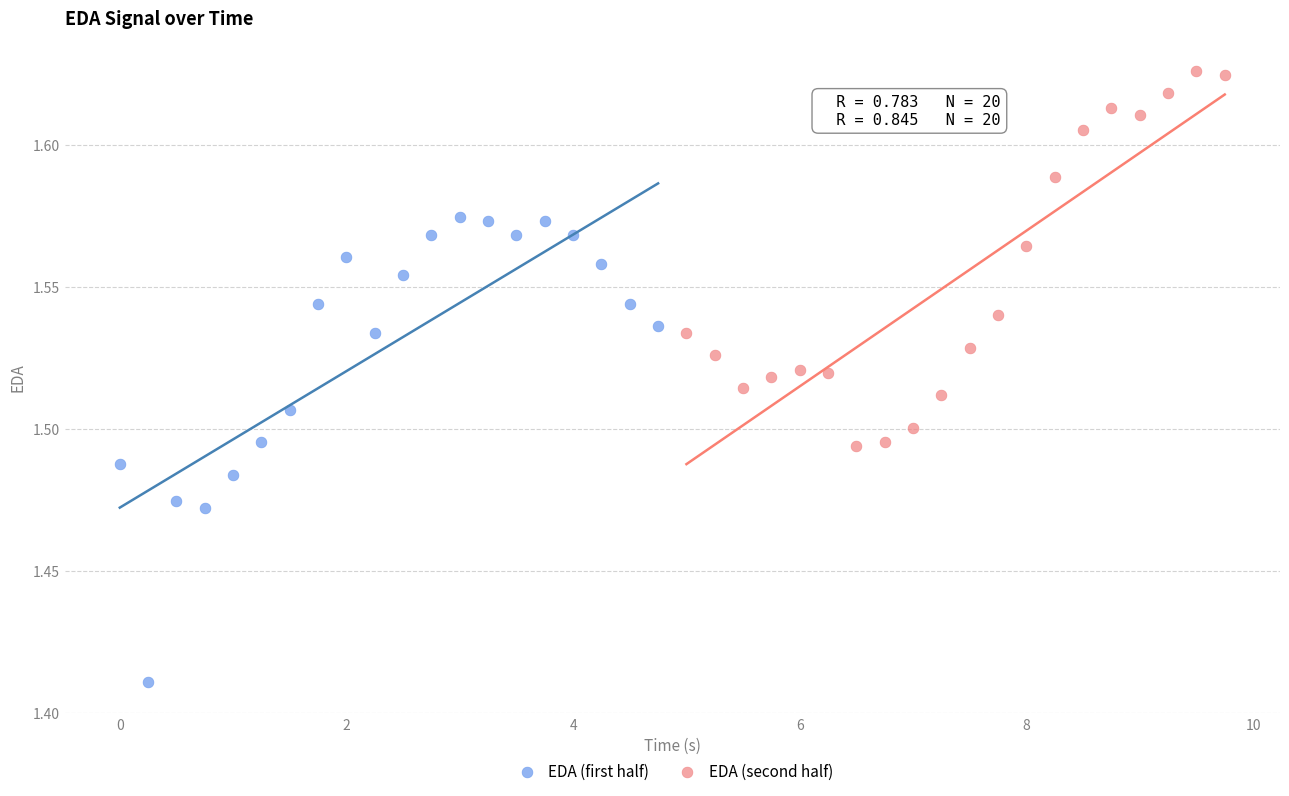

What are all the series names shown in the legend?

EDA (first half), EDA (second half)